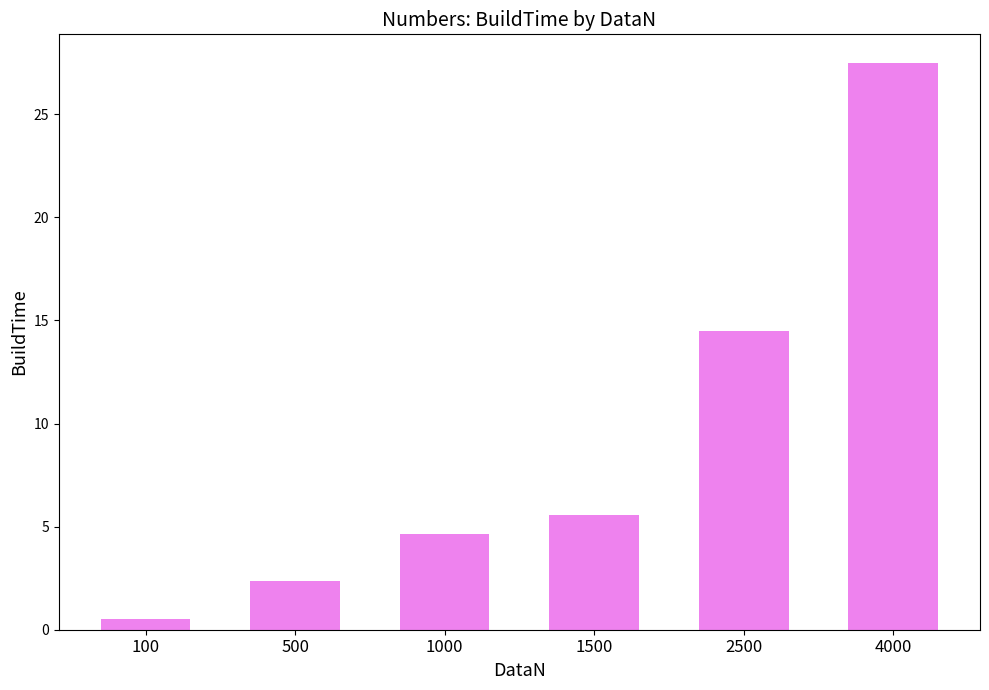

How many data points does each series have?

6